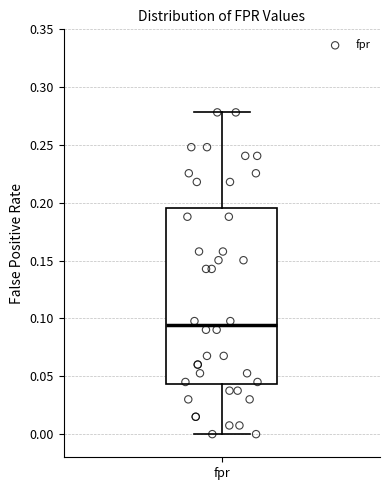

Read this box plot against the y-axis: the position of the median line, the range covered by the box, and the ends of both whiskers. The values are not printed on the chart, so give them approximately, as read against the axis.

median 0.095, box 0.045 to 0.195, whiskers 0.000 to 0.280